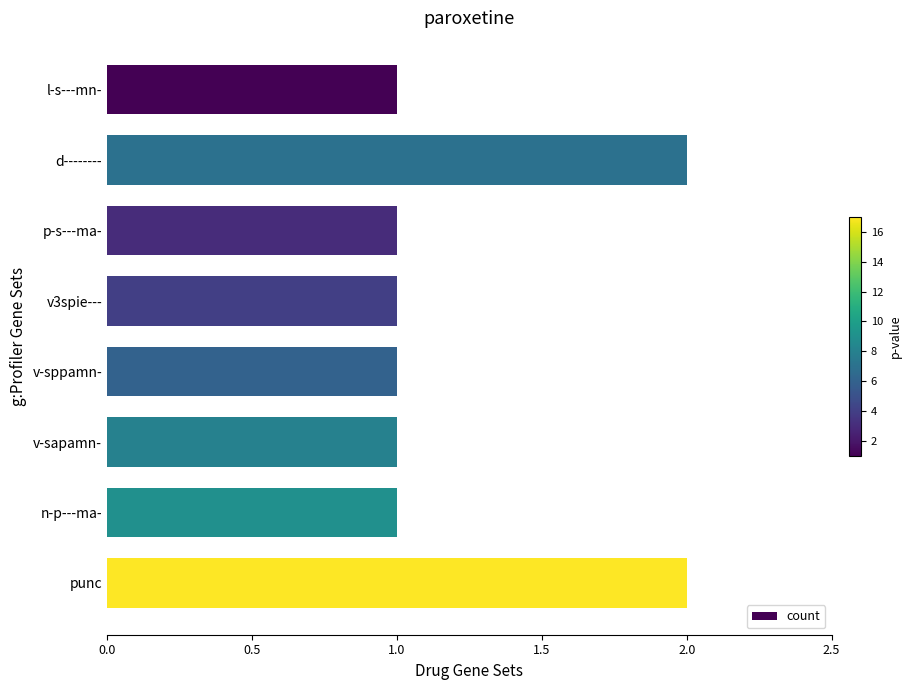

What is the smallest value displayed?

1